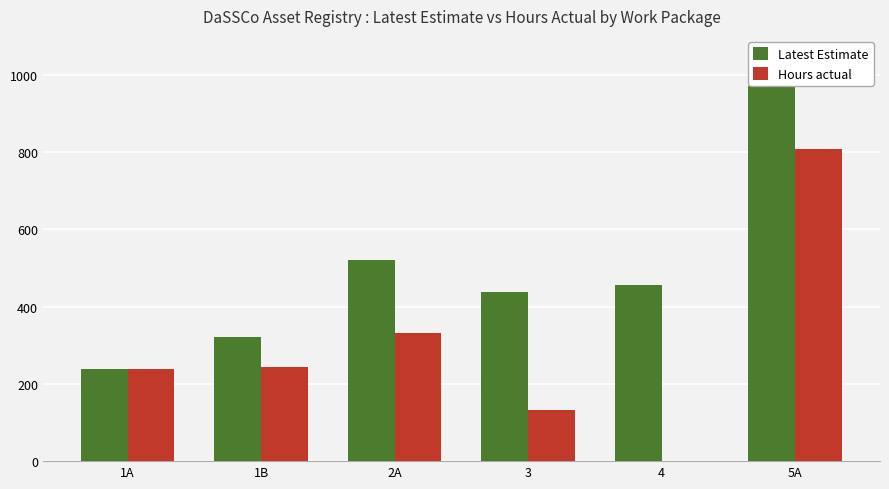

What is the greatest value displayed?

970.0